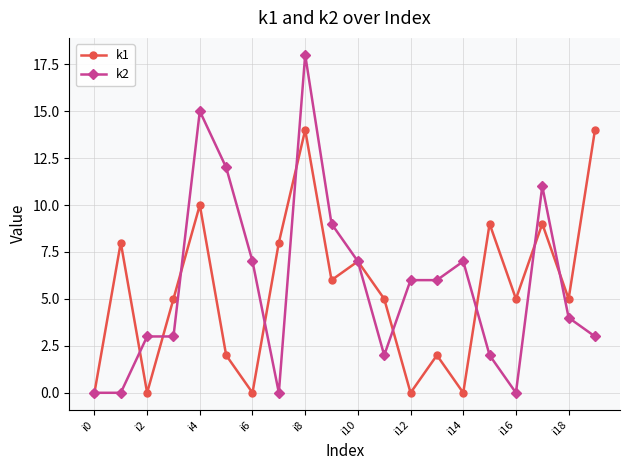

List the series in order of their peak value, lowest first.

k1, k2